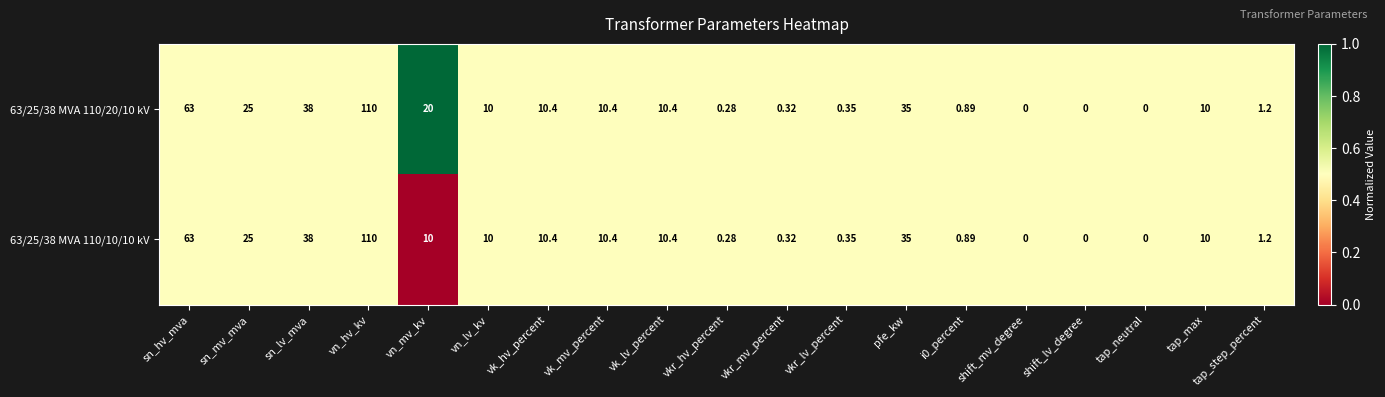

At which label is 63/25/38 MVA 110/10/10 kV closest to 55?

sn_hv_mva